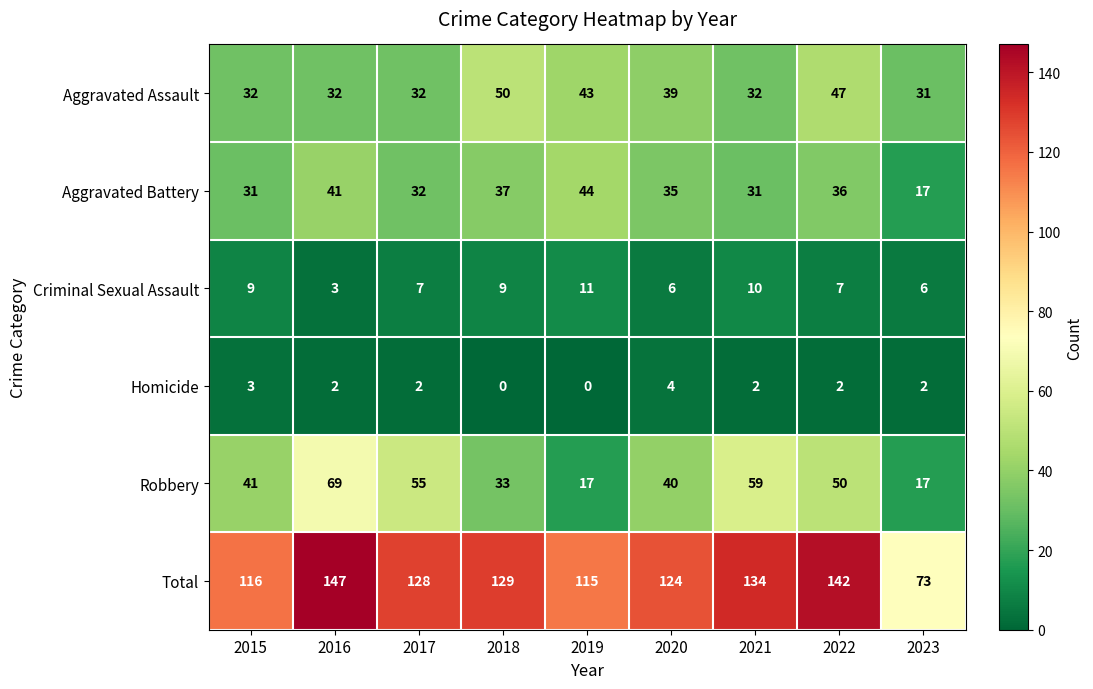

What is the difference between the maximum and minimum values in the Aggravated Battery series?

27